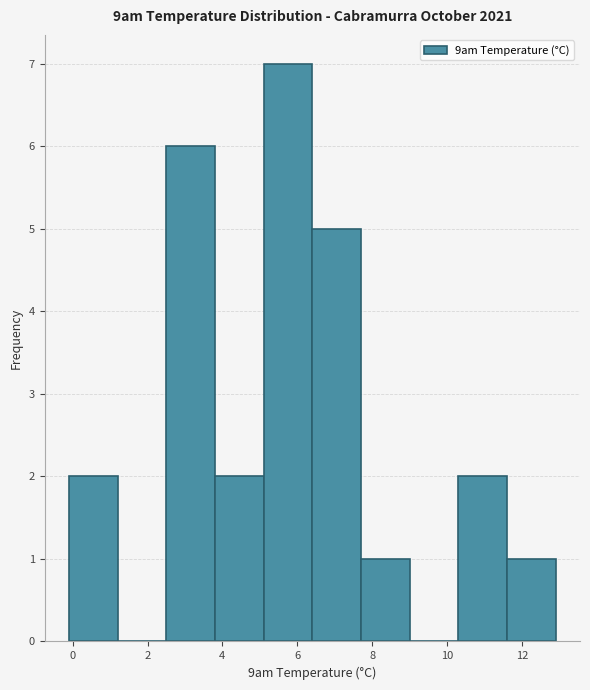

What is the height of the bar covering 10.3 to 11.6 on the x-axis? Neither the bar edges nor the heights are printed on the chart, so give them approximately, as read against the axes.

2